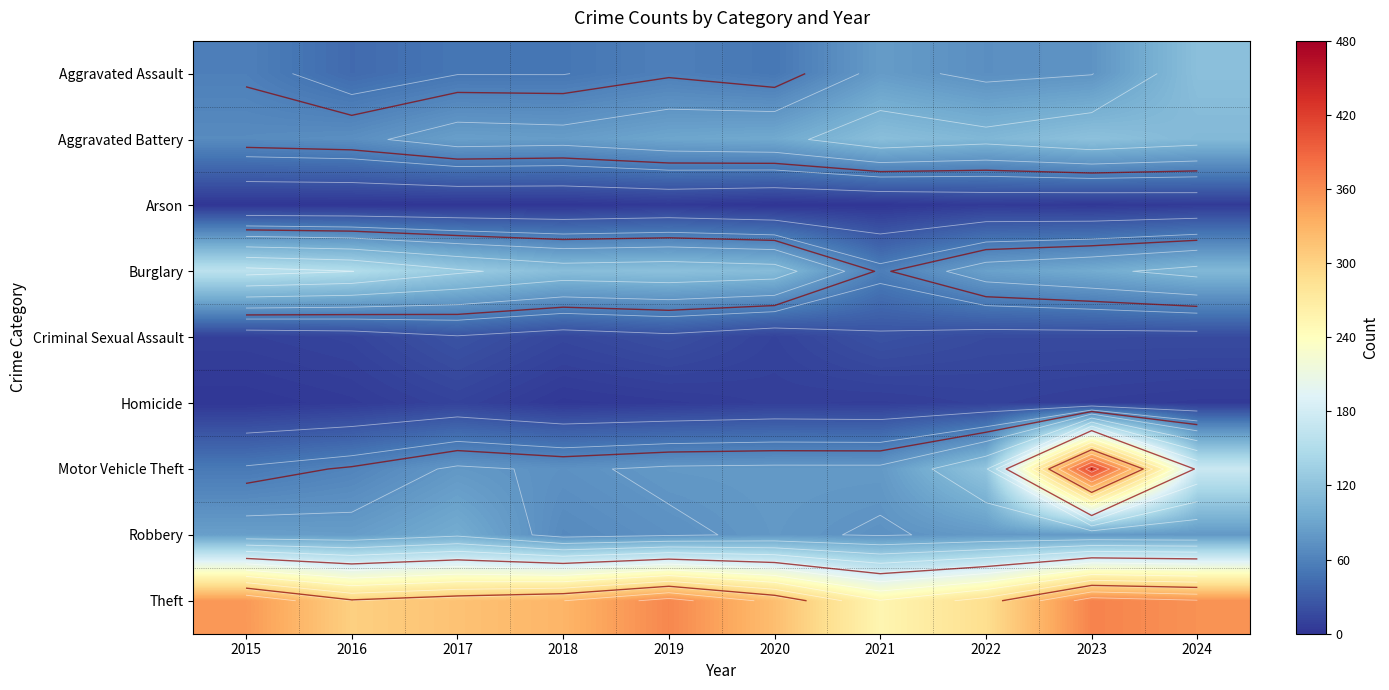

At 2017, list the series in order from smallest to largest.

Arson, Homicide, Criminal Sexual Assault, Aggravated Assault, Motor Vehicle Theft, Aggravated Battery, Robbery, Burglary, Theft